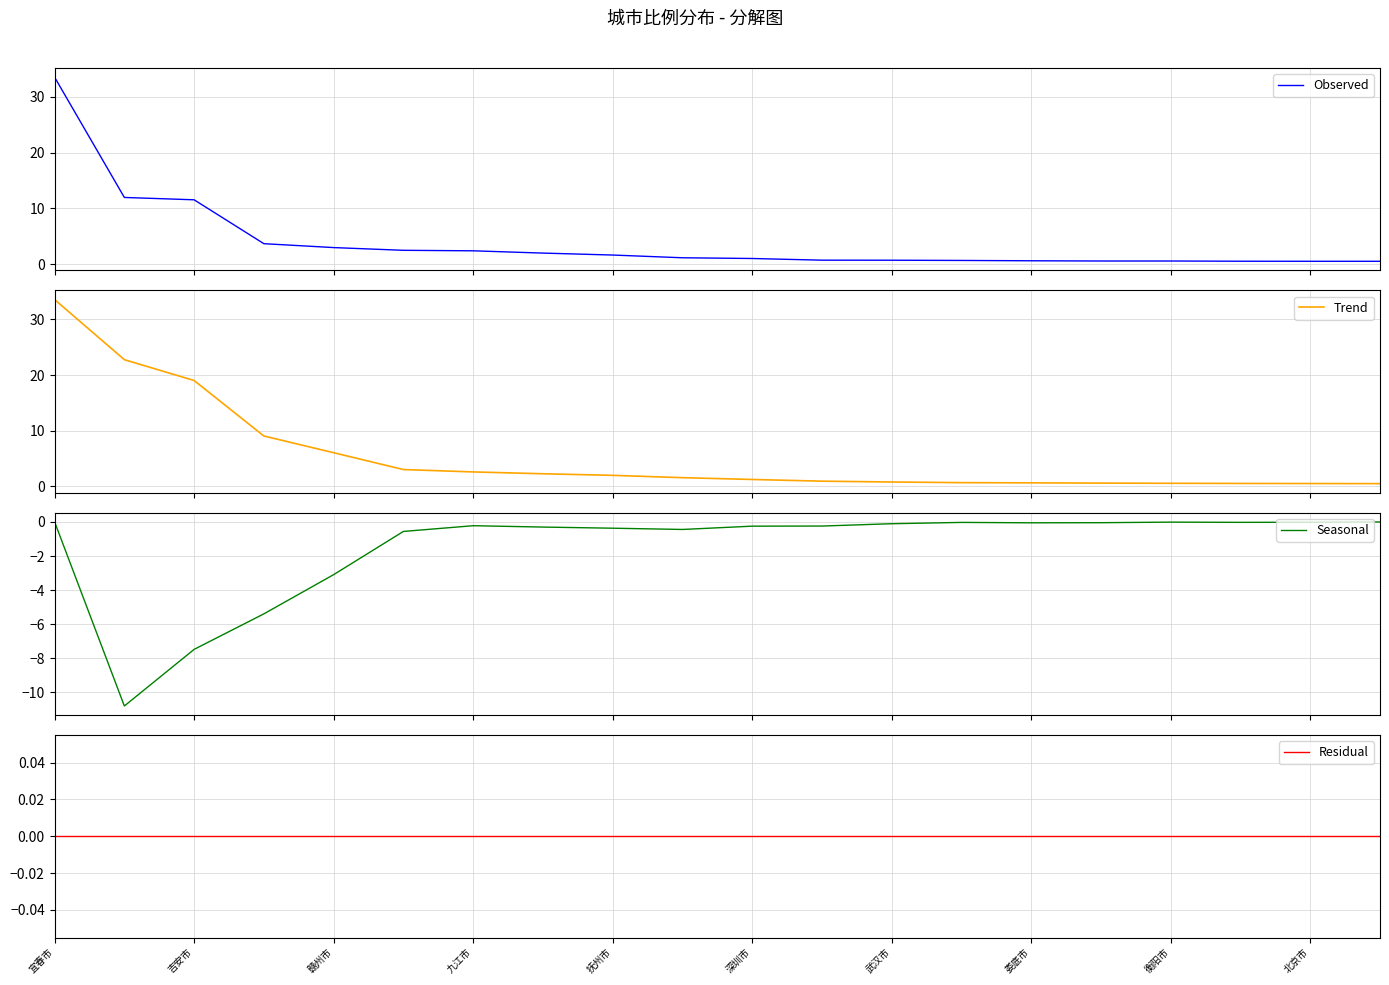

What is the maximum value for Trend?

33.5